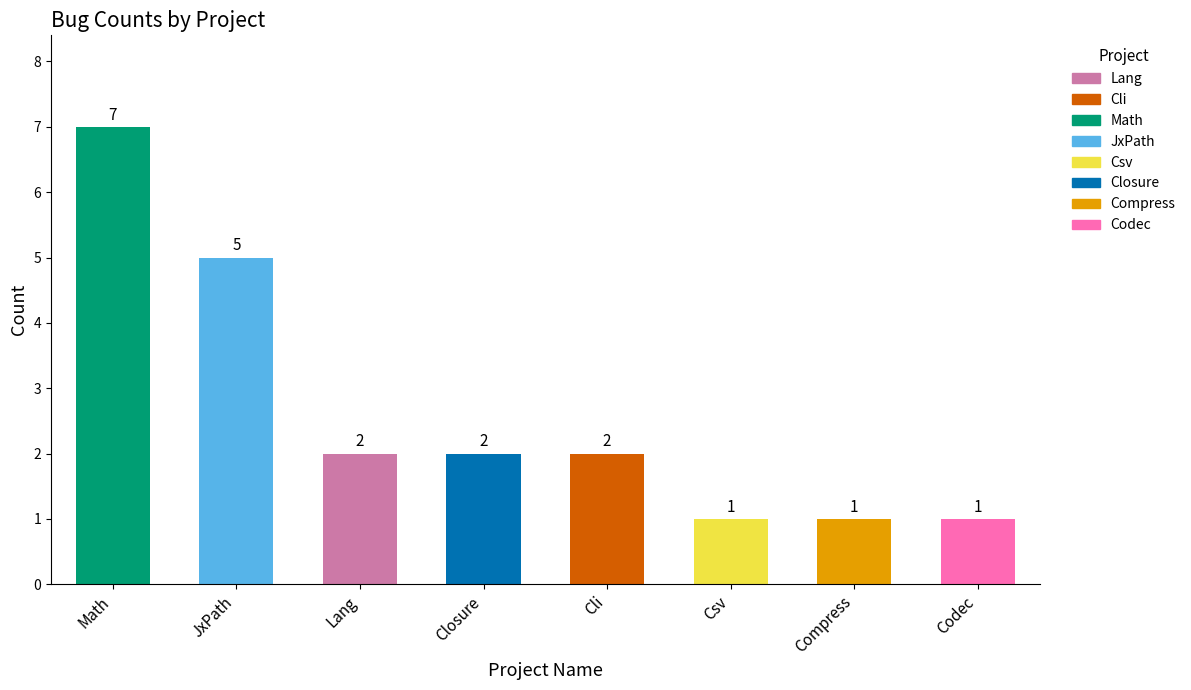

Reading left to right, what are all the values shown in this chart?

7	5	2	2	2	1	1	1